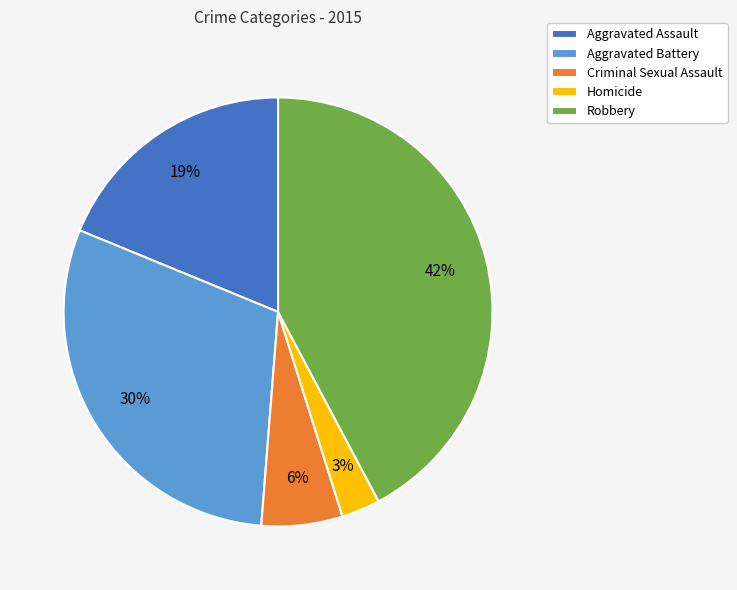

Which category has the biggest portion of the pie?

Robbery